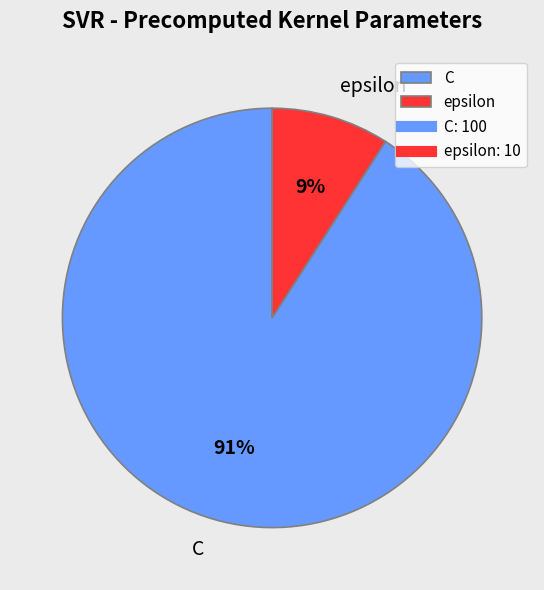

What is the largest slice in the pie chart?

C